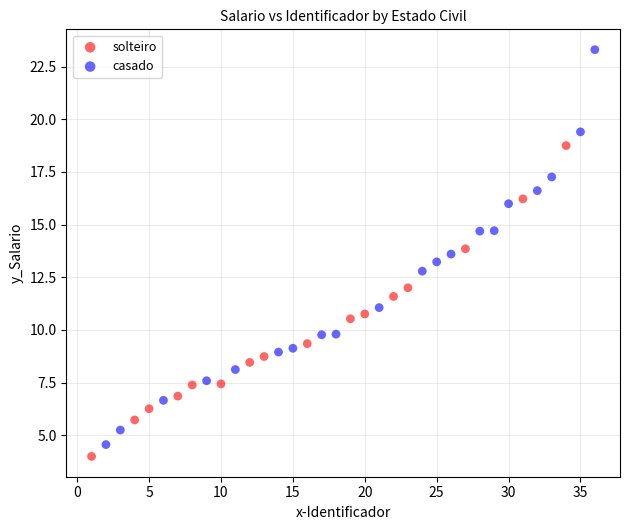

Which series has the widest spread of Y values?

casado